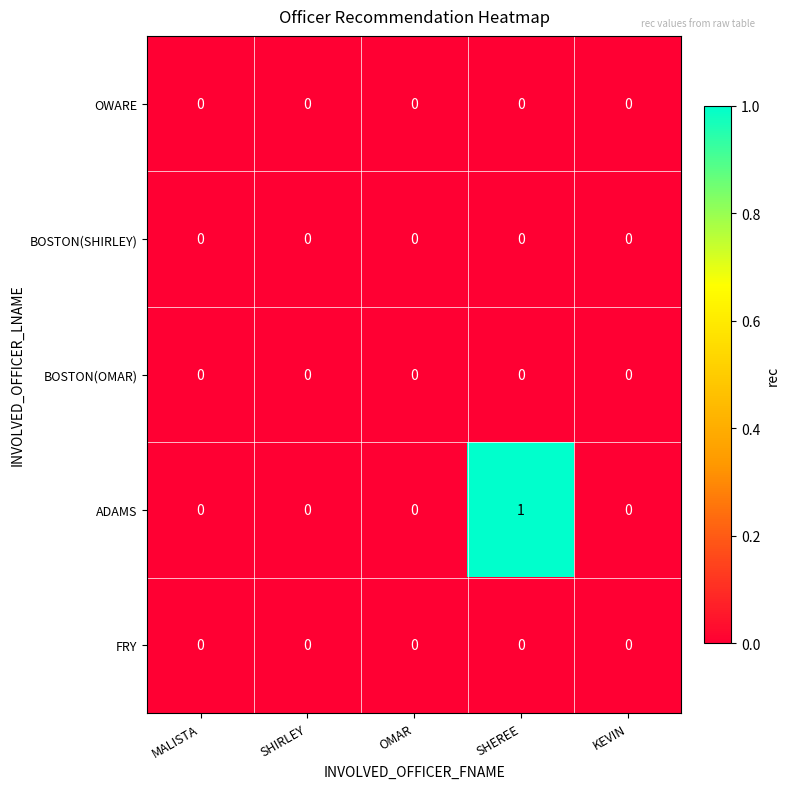

Which series has the largest total across all categories?

ADAMS